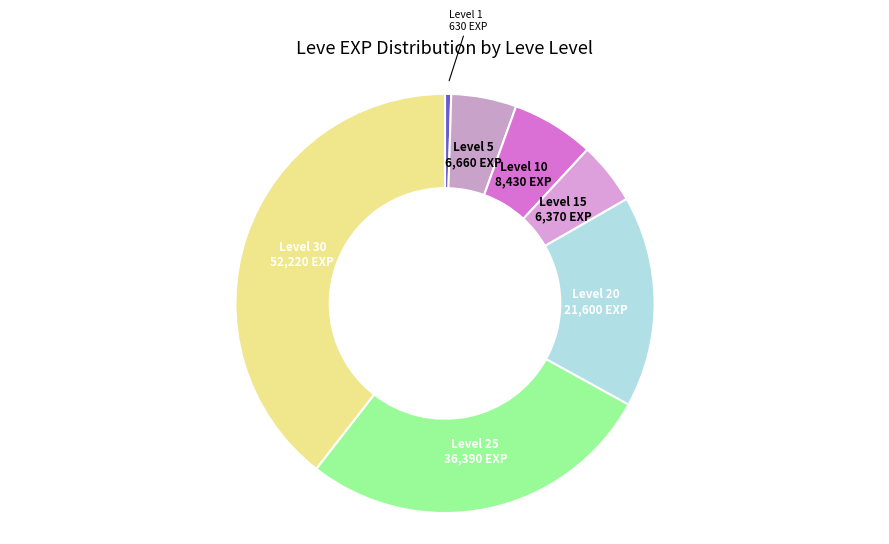

How many slices are in this pie chart?

7